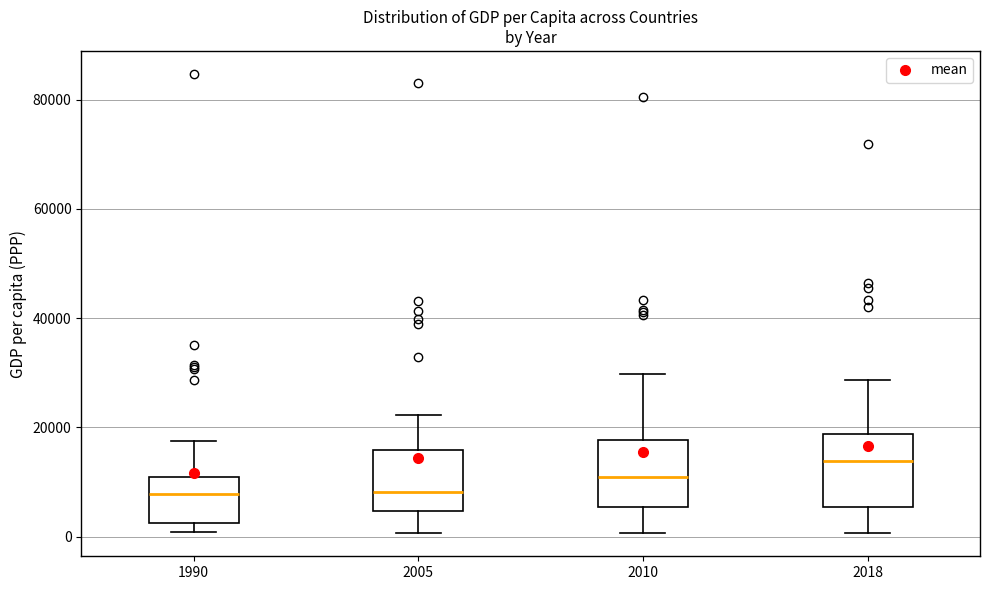

Reading left to right, read every box against the y-axis: the position of its median line, the range the box covers, and the ends of its whiskers. The values are not printed on the chart, so give them approximately, as read against the axis.

1990: median 8000, box 2000 to 10000, whiskers 0 to 18000
2005: median 8000, box 4000 to 16000, whiskers 0 to 22000
2010: median 10000, box 6000 to 18000, whiskers 0 to 30000
2018: median 14000, box 6000 to 18000, whiskers 0 to 28000